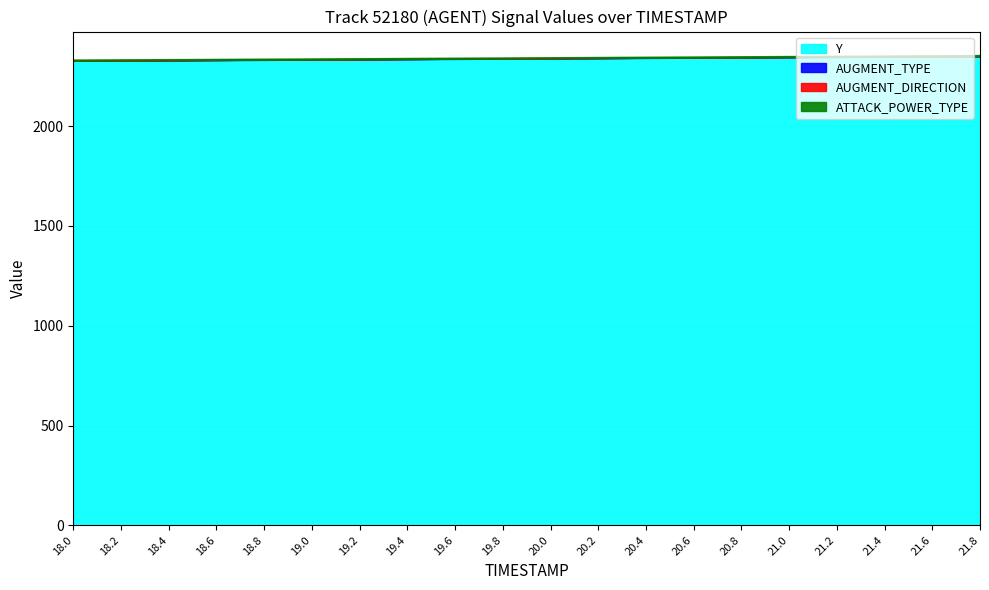

Is it true that AUGMENT_DIRECTION equals 0.0 at 21.4?

True